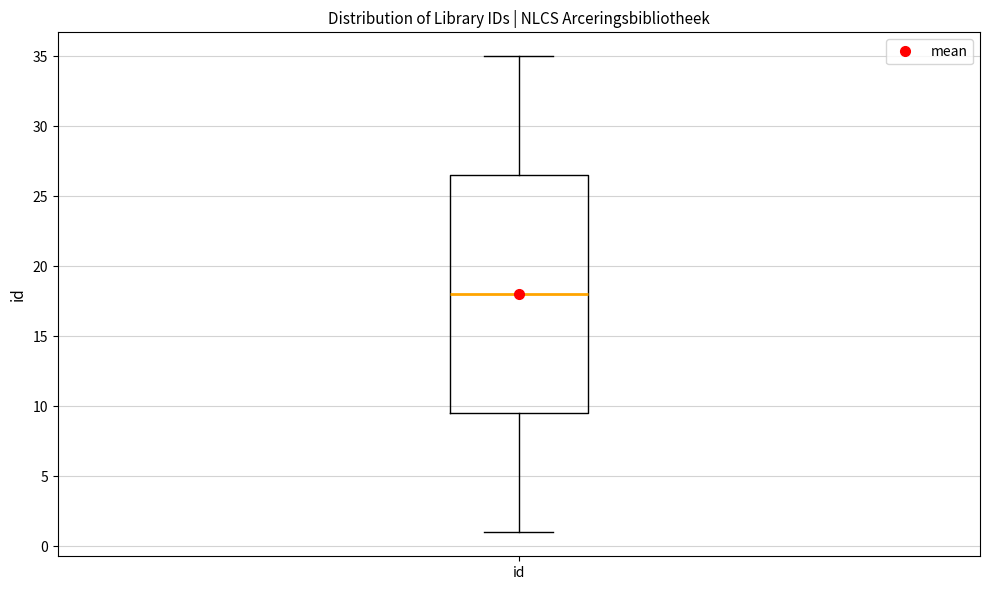

Read this box plot against the y-axis: the position of the median line, the range covered by the box, and the ends of both whiskers. The values are not printed on the chart, so give them approximately, as read against the axis.

median 18.0, box 9.5 to 26.5, whiskers 1.0 to 35.0